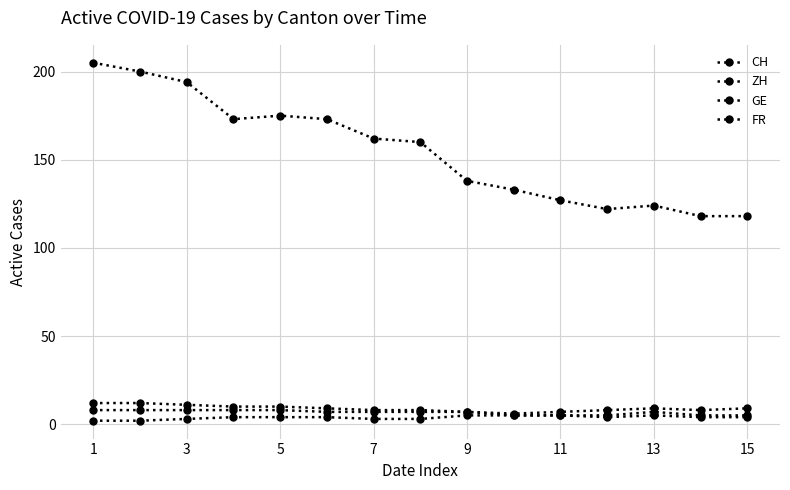

At which label does FR reach its minimum?

11